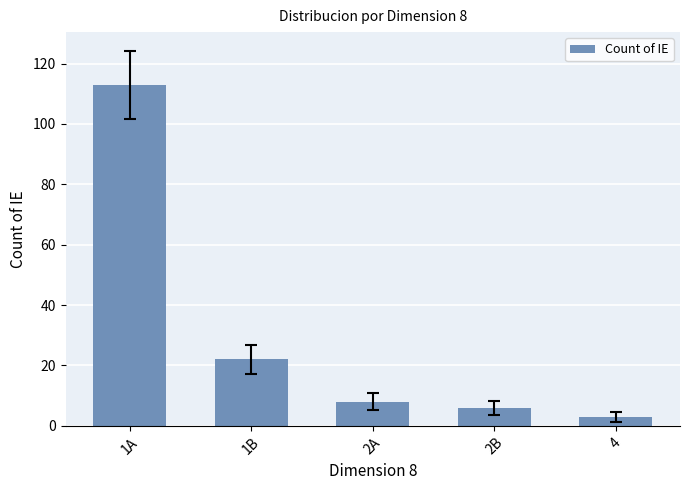

At which category does the chart reach its peak across all series?

1A